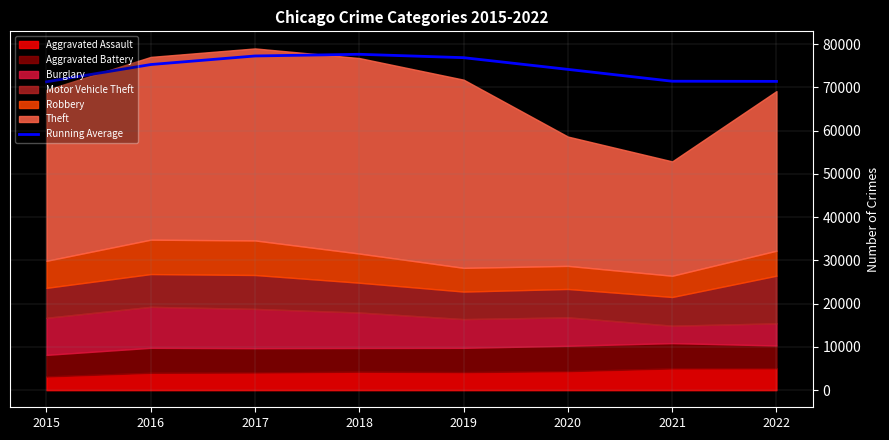

The value at 2022 is 109706.6. True or false?

False